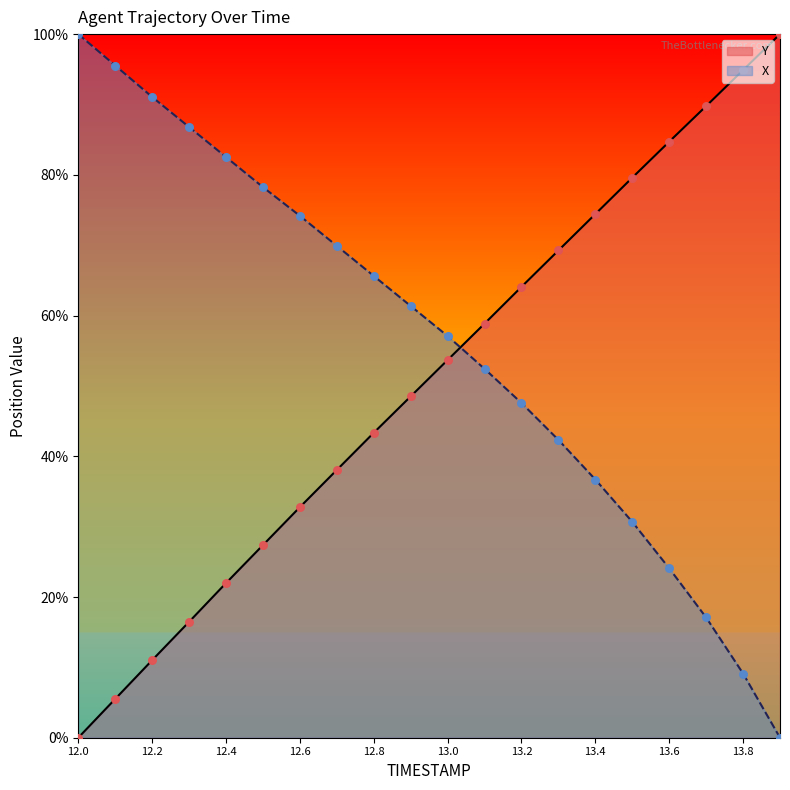

What are all the series names shown in the legend?

Y, X